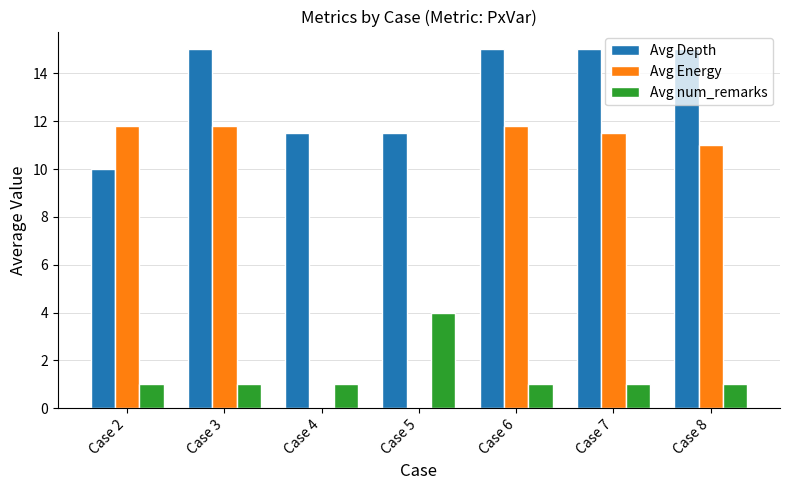

How many series are shown in this chart?

3